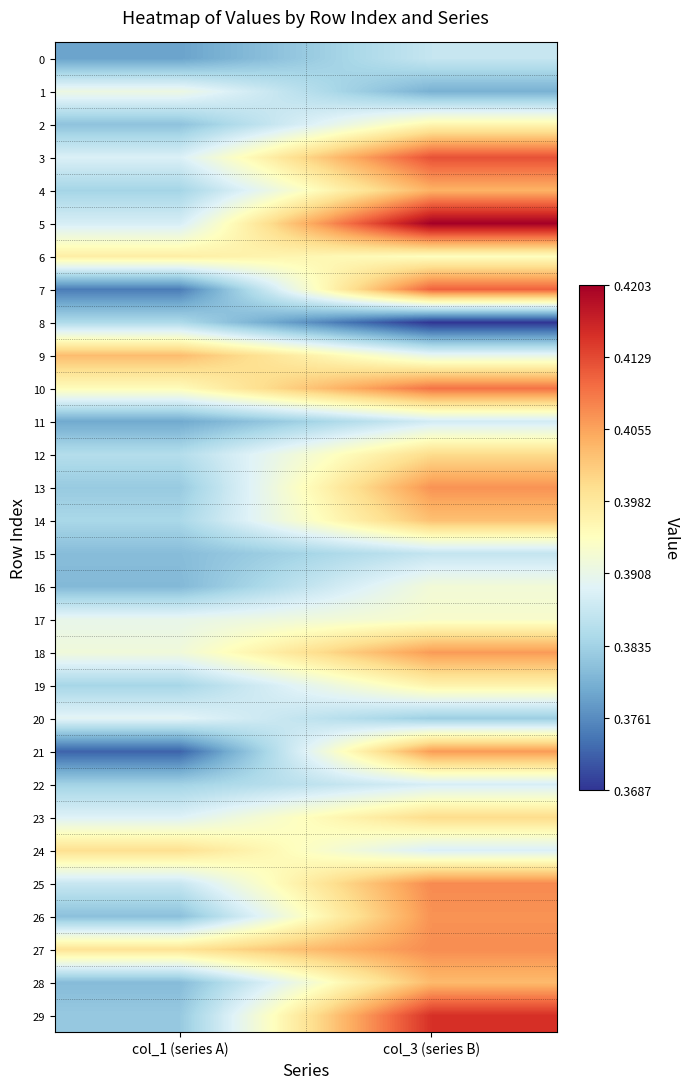

What is the total value across all series at col_3 (series B)?

12.0